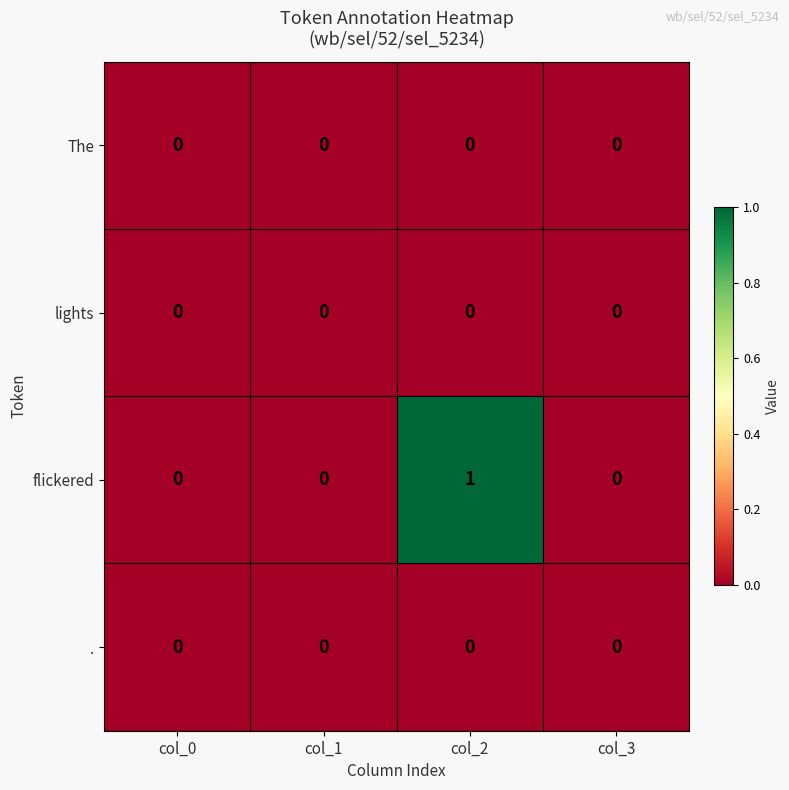

The value of lights at col_3 is 0. True or false?

True